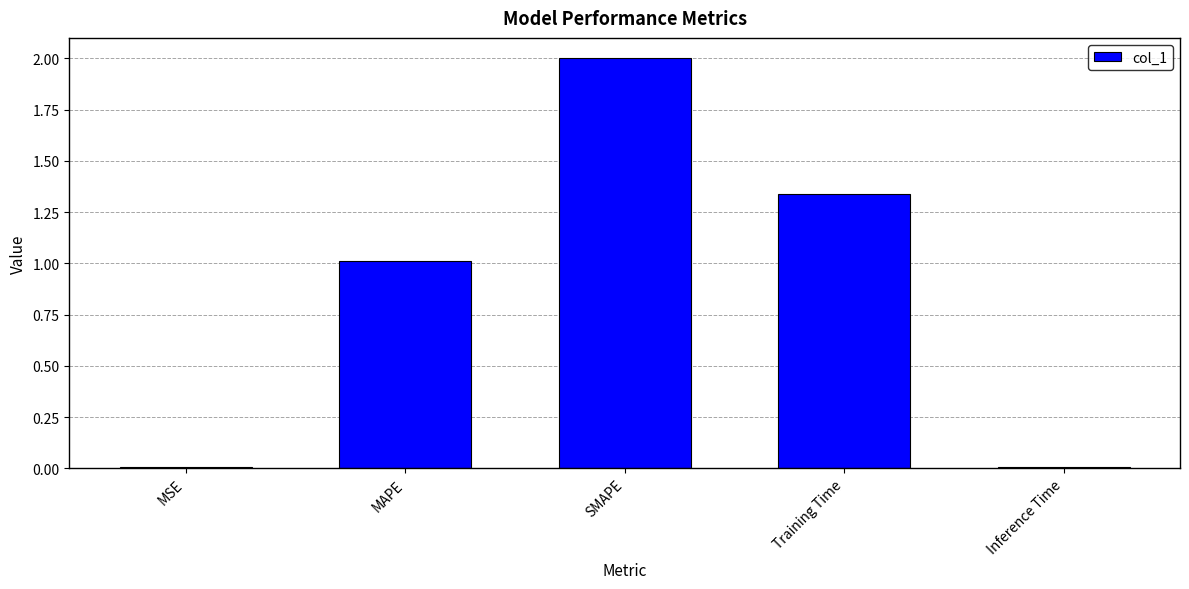

What is the change in value from MAPE to SMAPE?

+1.0